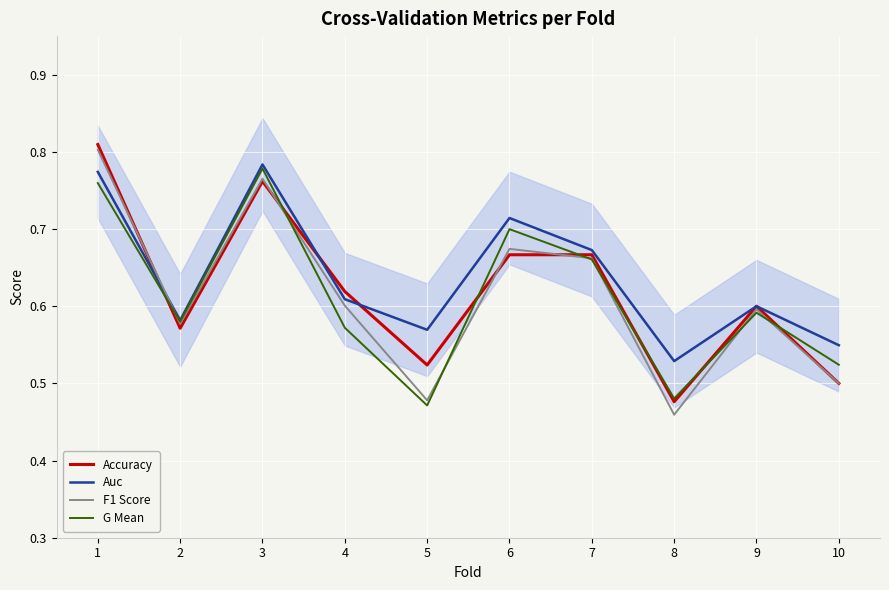

Where do Accuracy and G Mean first cross each other?

1 and 2